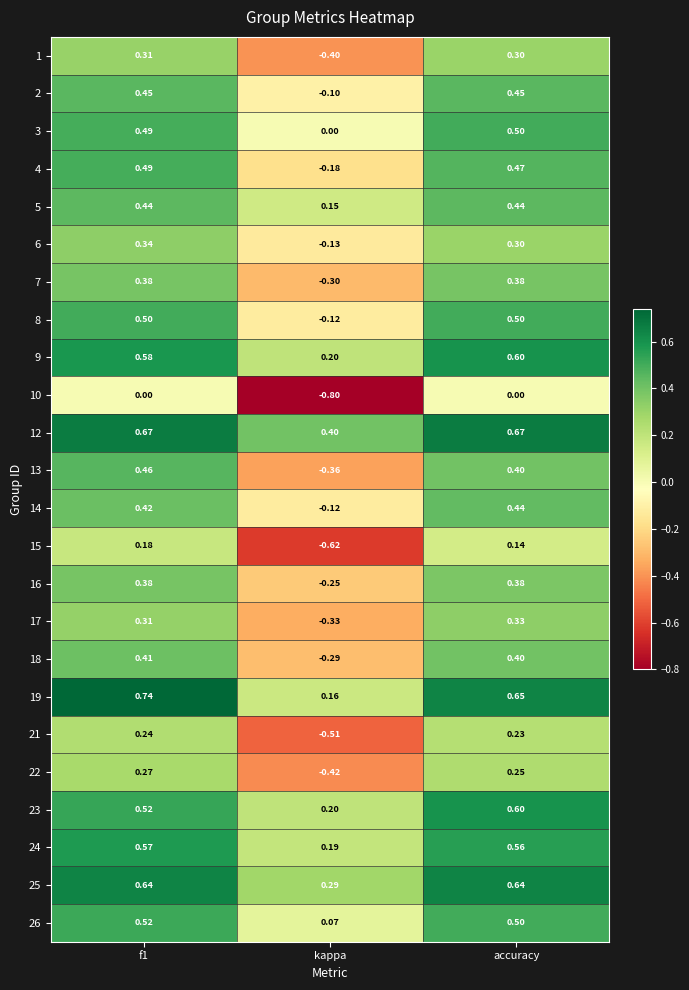

At how many categories does at least one series exceed 0?

3